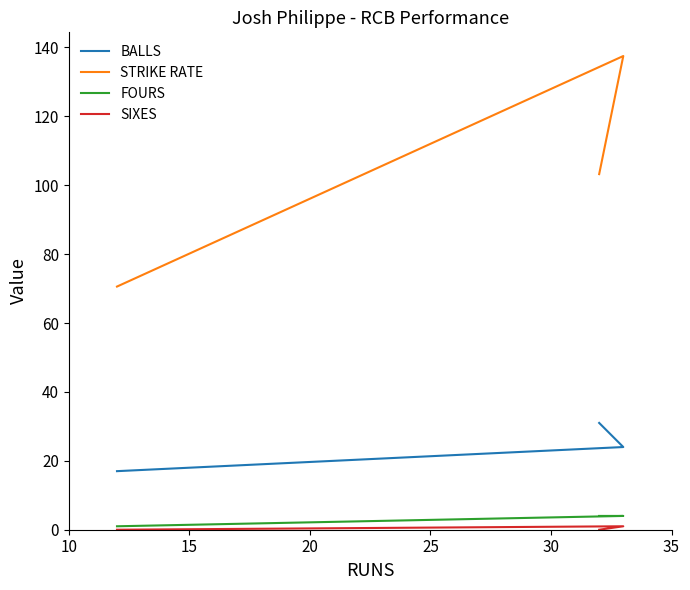

At 20, list the series in order from largest to smallest.

STRIKE RATE, BALLS, FOURS, SIXES